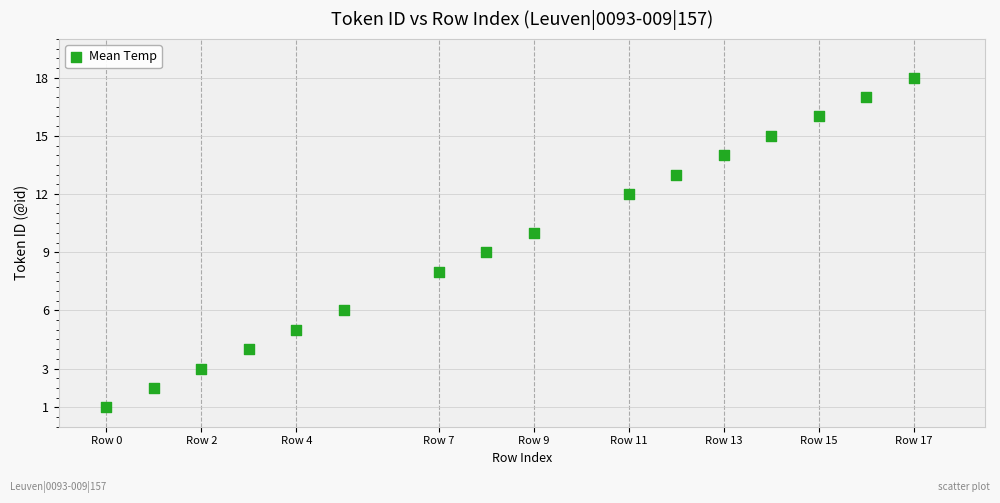

What is the range of Y values (max minus min)?

17